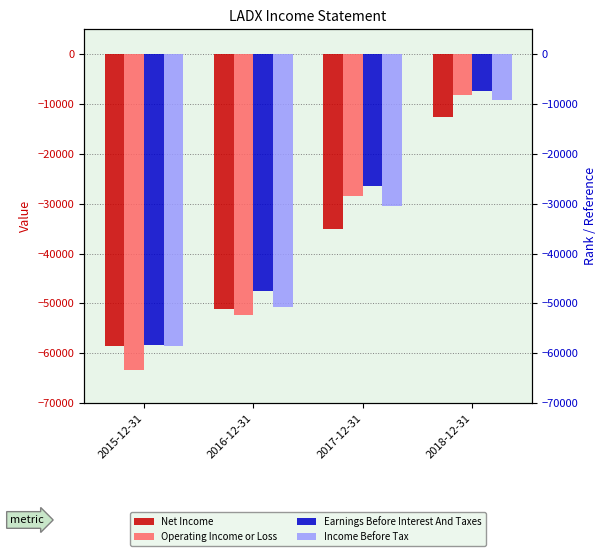

Reading left to right, list all the values displayed in this chart.

Net Income: 2015-12-31=-58600	2016-12-31=-51100	2017-12-31=-35000	2018-12-31=-12700
Operating Income or Loss: 2015-12-31=-63300	2016-12-31=-52300	2017-12-31=-28400	2018-12-31=-8200
Earnings Before Interest And Taxes: 2015-12-31=-58300	2016-12-31=-47500	2017-12-31=-26500	2018-12-31=-7300
Income Before Tax: 2015-12-31=-58600	2016-12-31=-50800	2017-12-31=-30400	2018-12-31=-9100